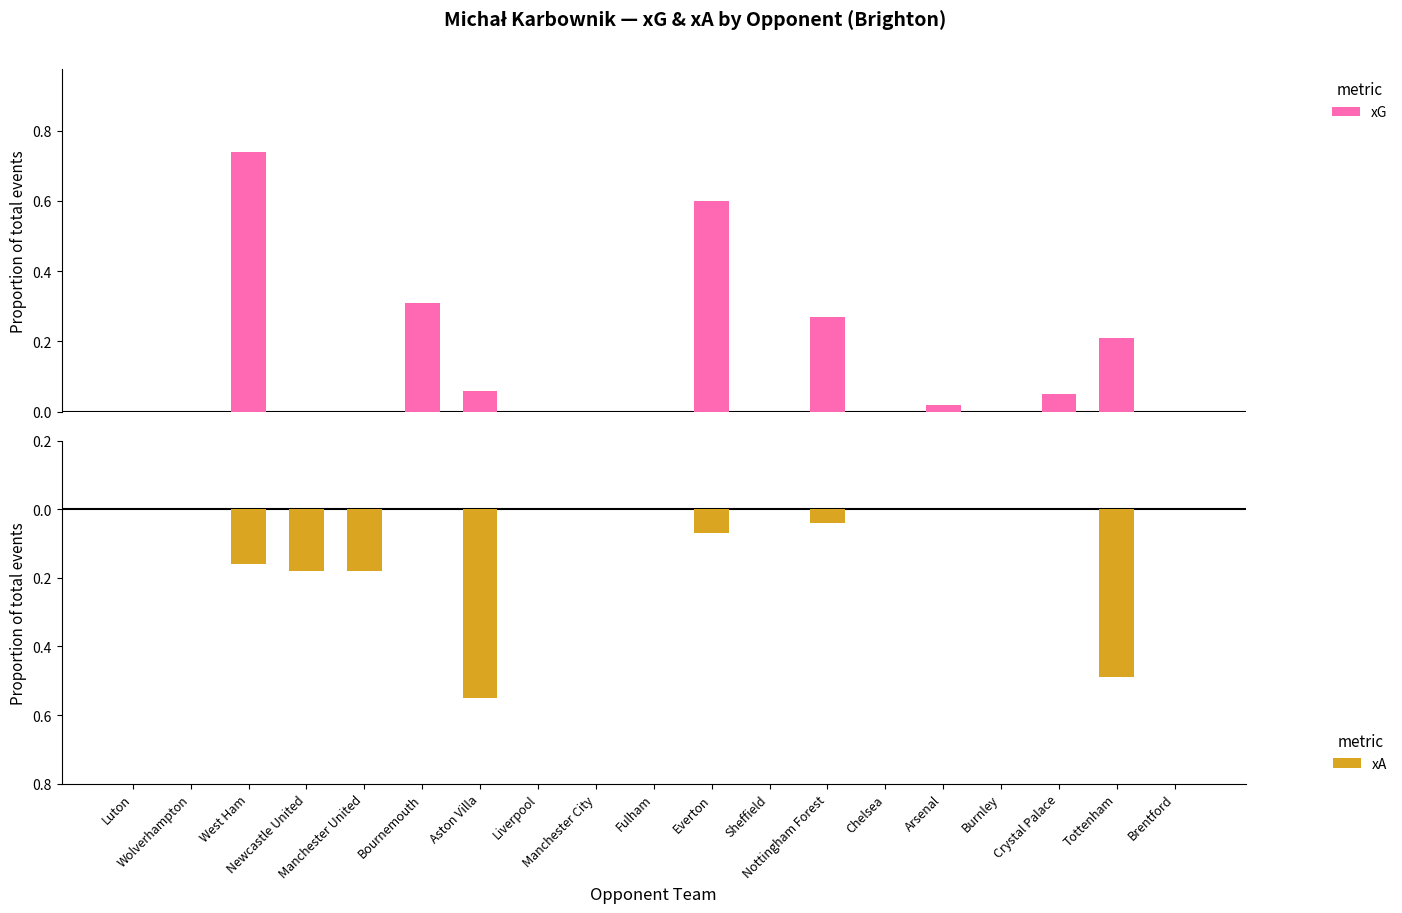

True or false: xA has a value of -0.1 at Nottingham Forest.

False